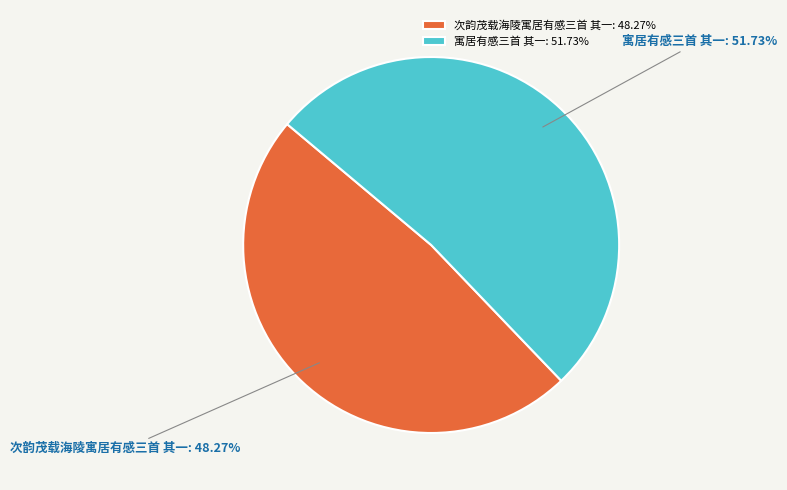

To the nearest percent, what is the average slice percentage?

50%